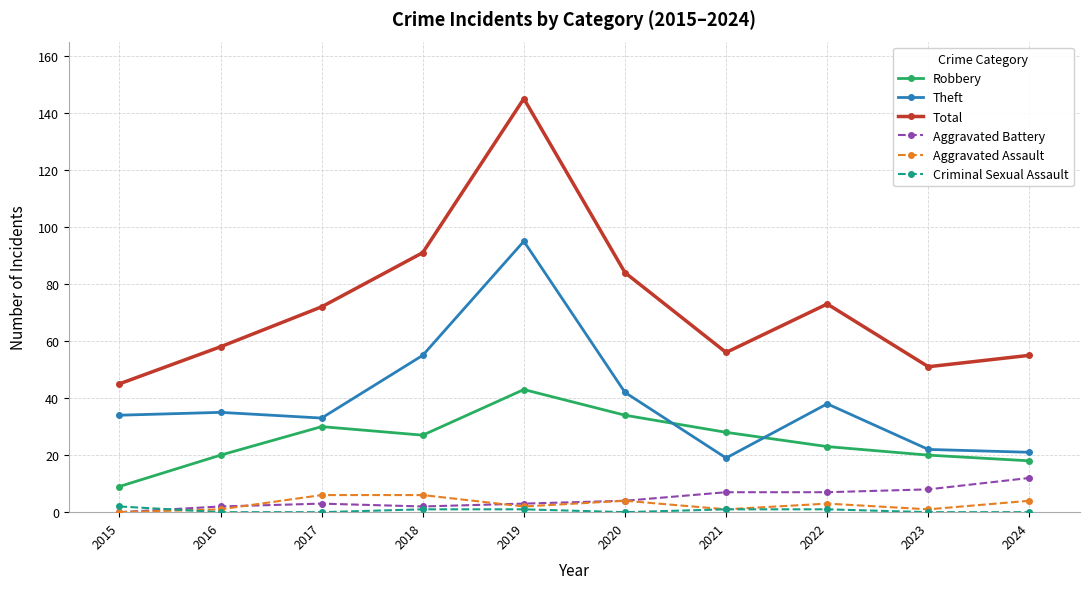

Reading right to left, what are all the values shown in this chart?

Robbery: 18	20	23	28	34	43	27	30	20	9
Theft: 21	22	38	19	42	95	55	33	35	34
Total: 55	51	73	56	84	145	91	72	58	45
Aggravated Battery: 12	8	7	7	4	3	2	3	2	0
Aggravated Assault: 4	1	3	1	4	2	6	6	1	0
Criminal Sexual Assault: 0	0	1	1	0	1	1	0	0	2